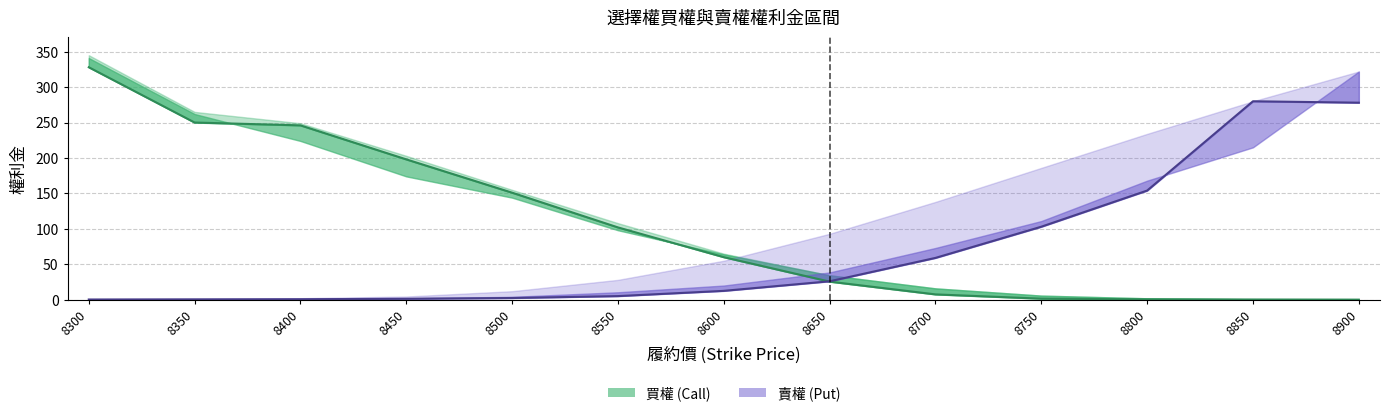

How many distinct data groups are displayed?

2